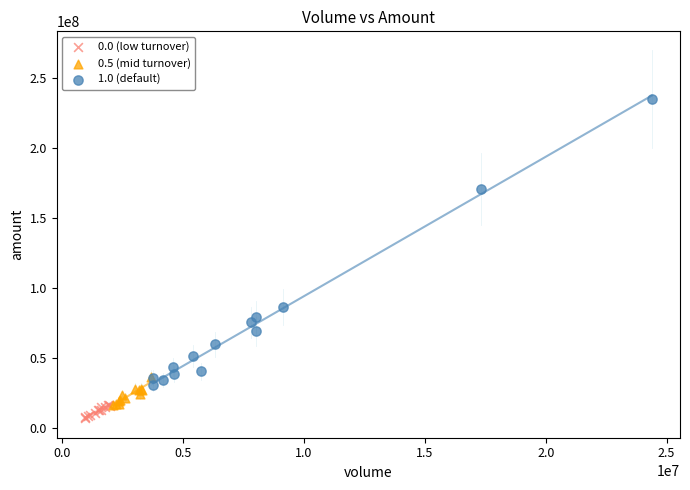

Which series contains the highest Y value?

1.0 (default)